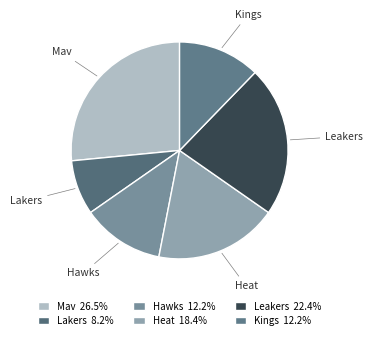

Does Leakers represent more than half of the total?

No